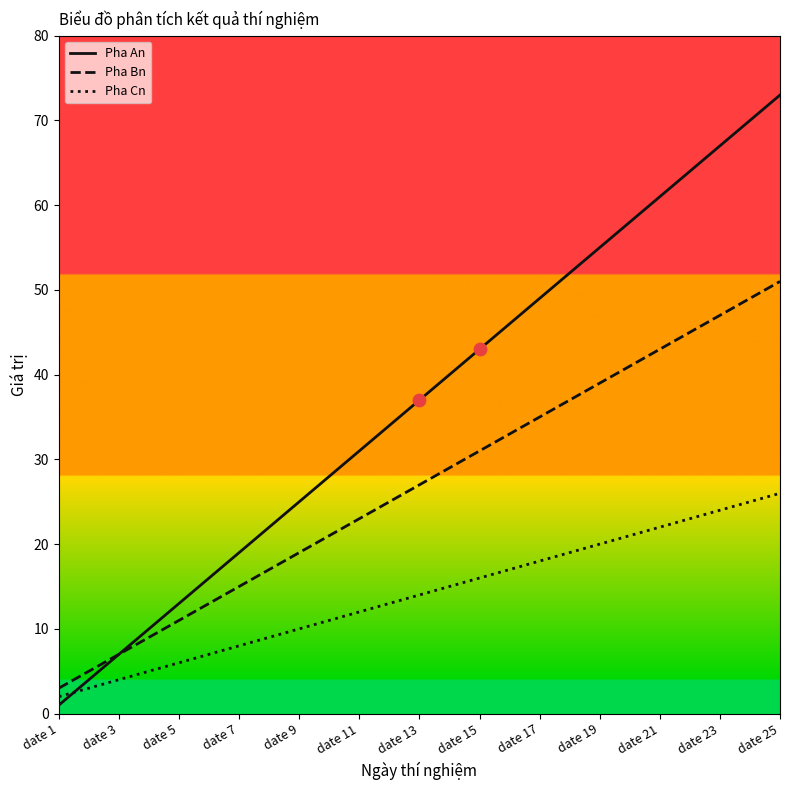

Which series has the largest total across all categories?

Pha An